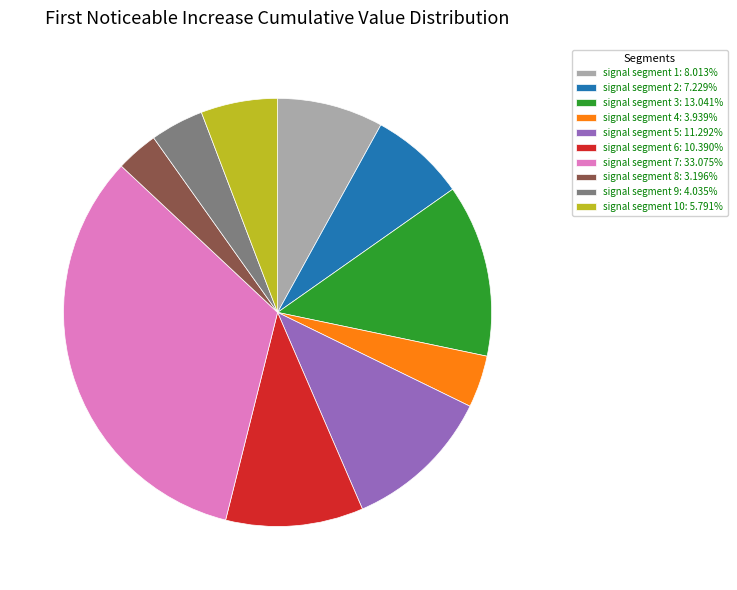

How many segments does this pie chart have?

10